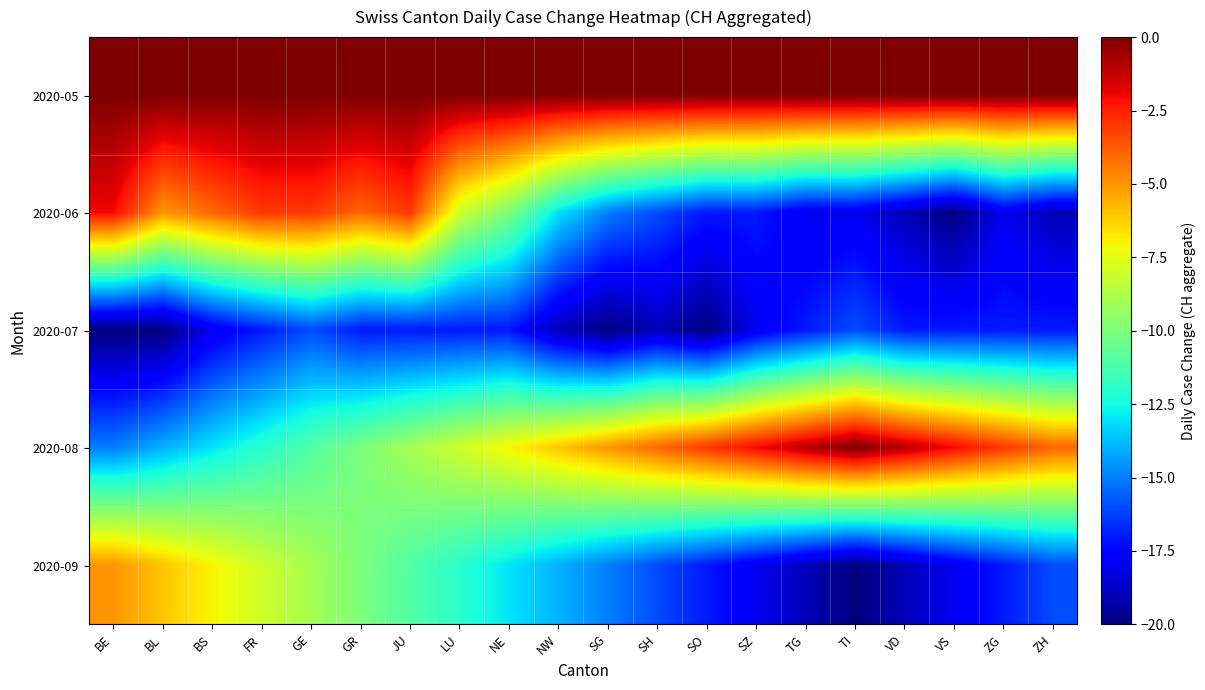

How many data points does each series have?

20